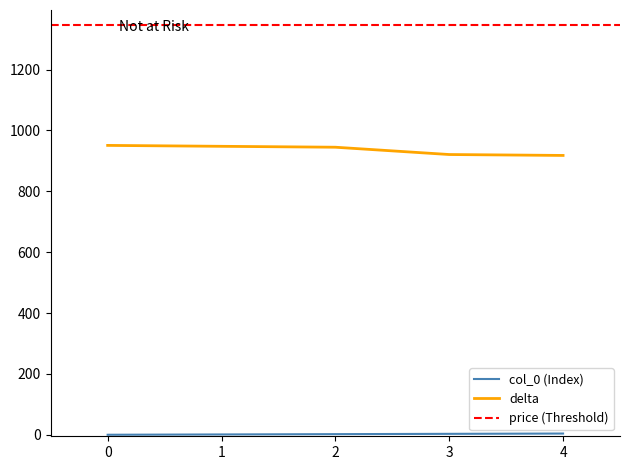

True or false: delta and col_0 intersect in this chart.

False